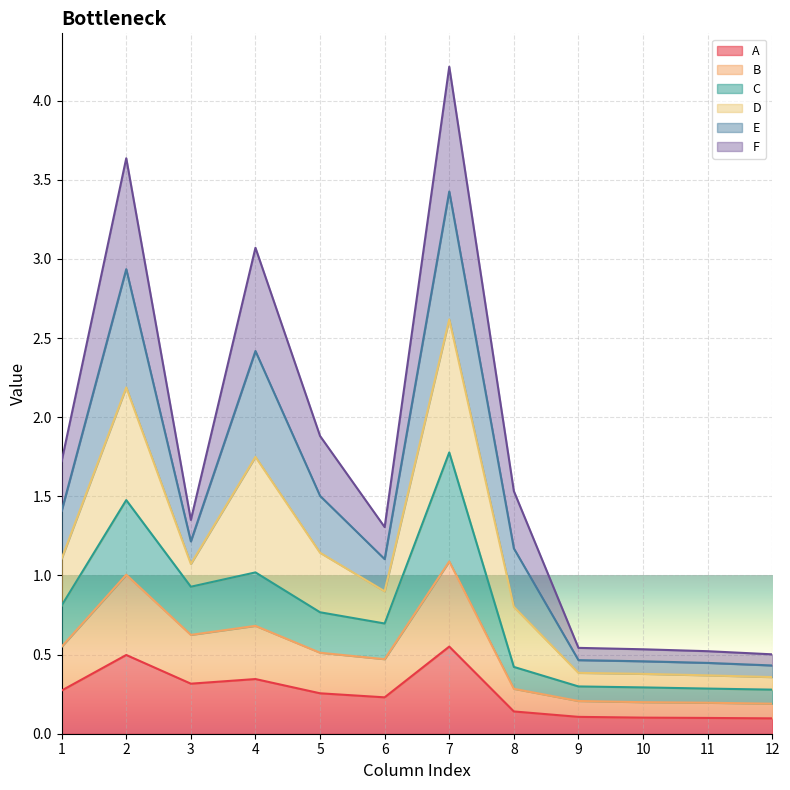

How many interior local valleys does the E series have?

2